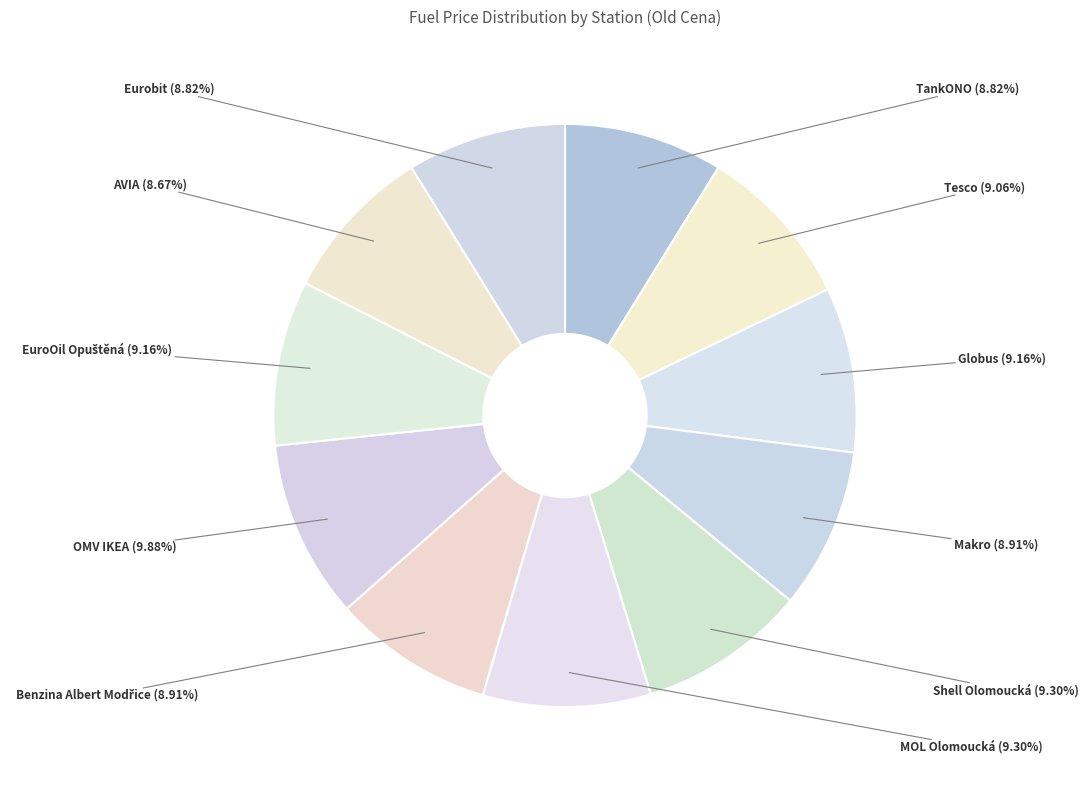

To the nearest percent, what is the average slice percentage?

9%